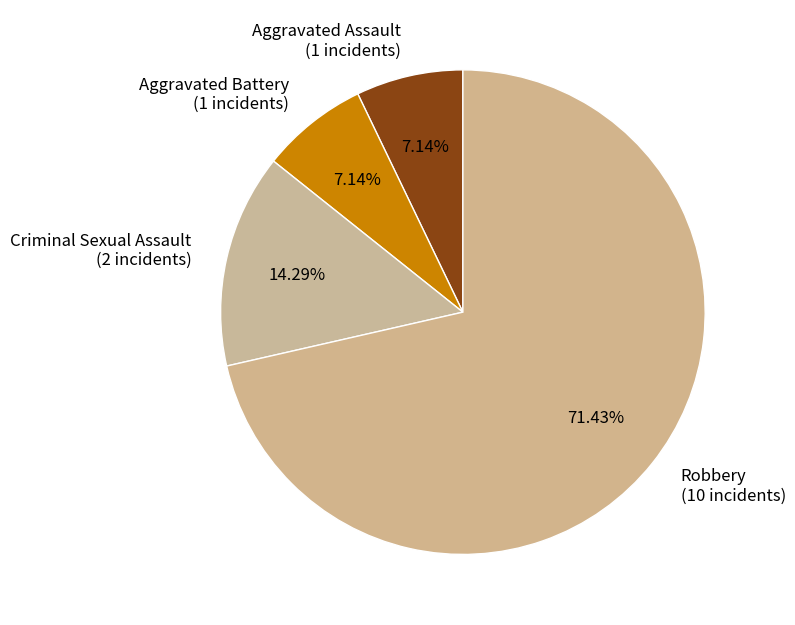

To the nearest percent, what is the combined percentage of Aggravated Battery and Aggravated Assault?

14%